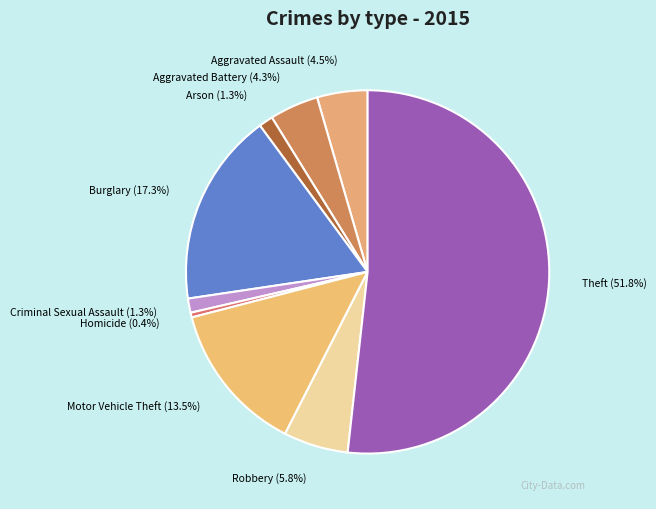

Combined, what portion of the pie is Burglary and Homicide?

17.7%